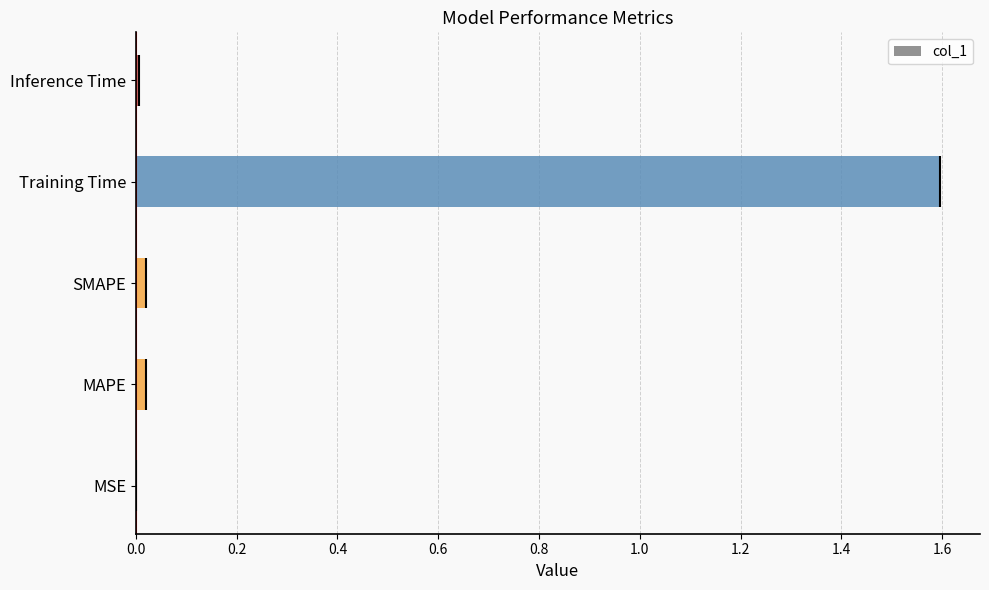

The col_1 series shows 1.6 at Training Time. True or false?

True